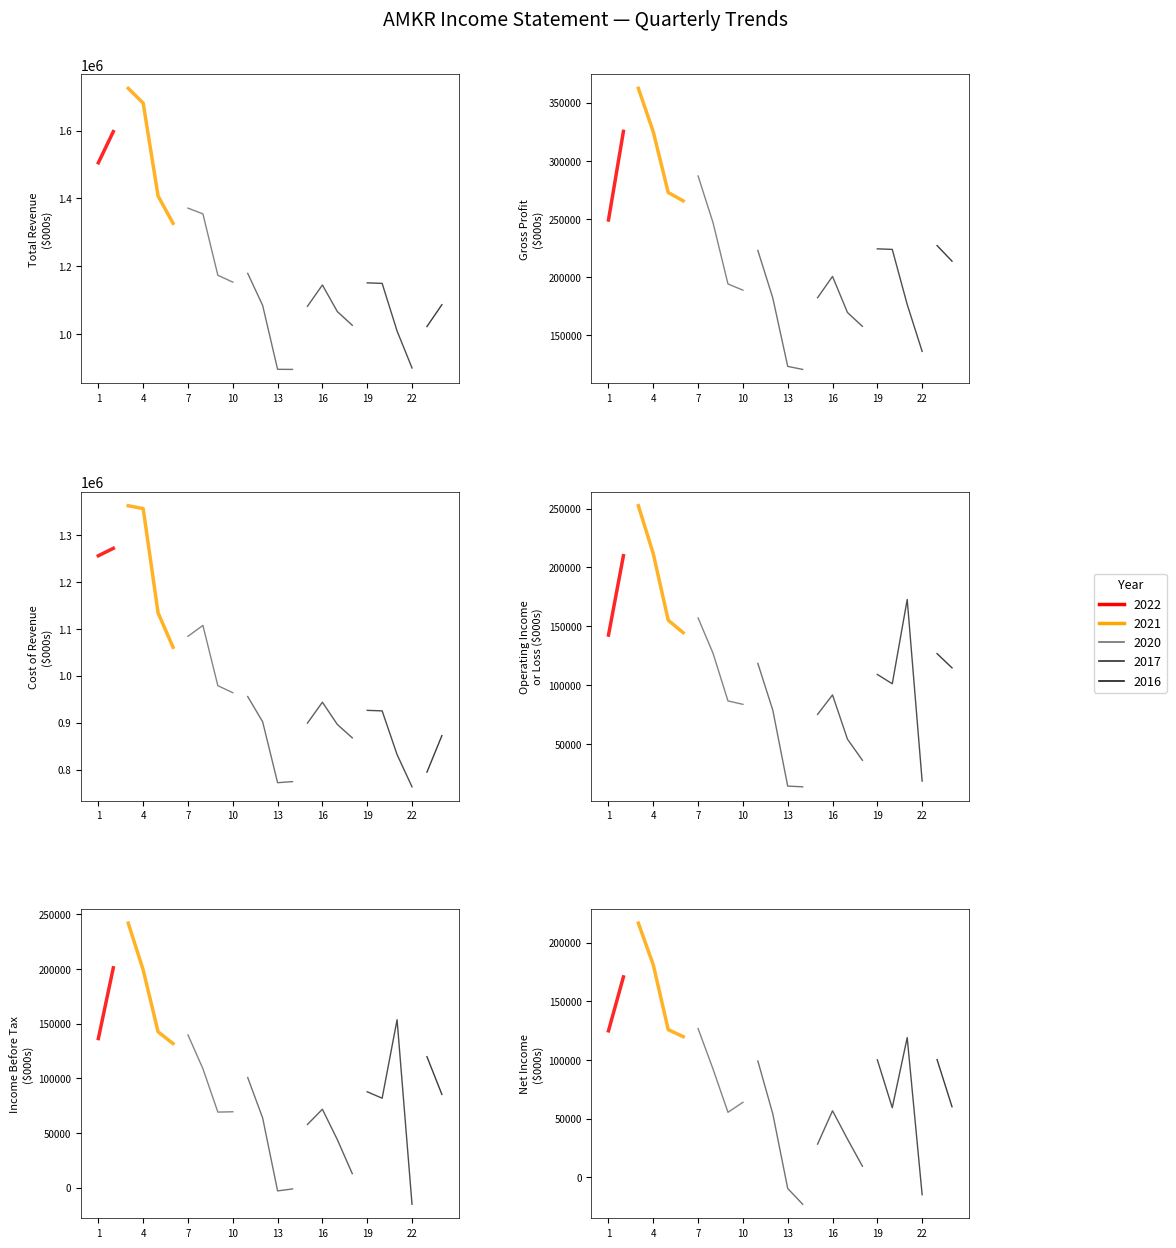

What is the difference between the second highest and second lowest values in the Total Revenue series?

785700